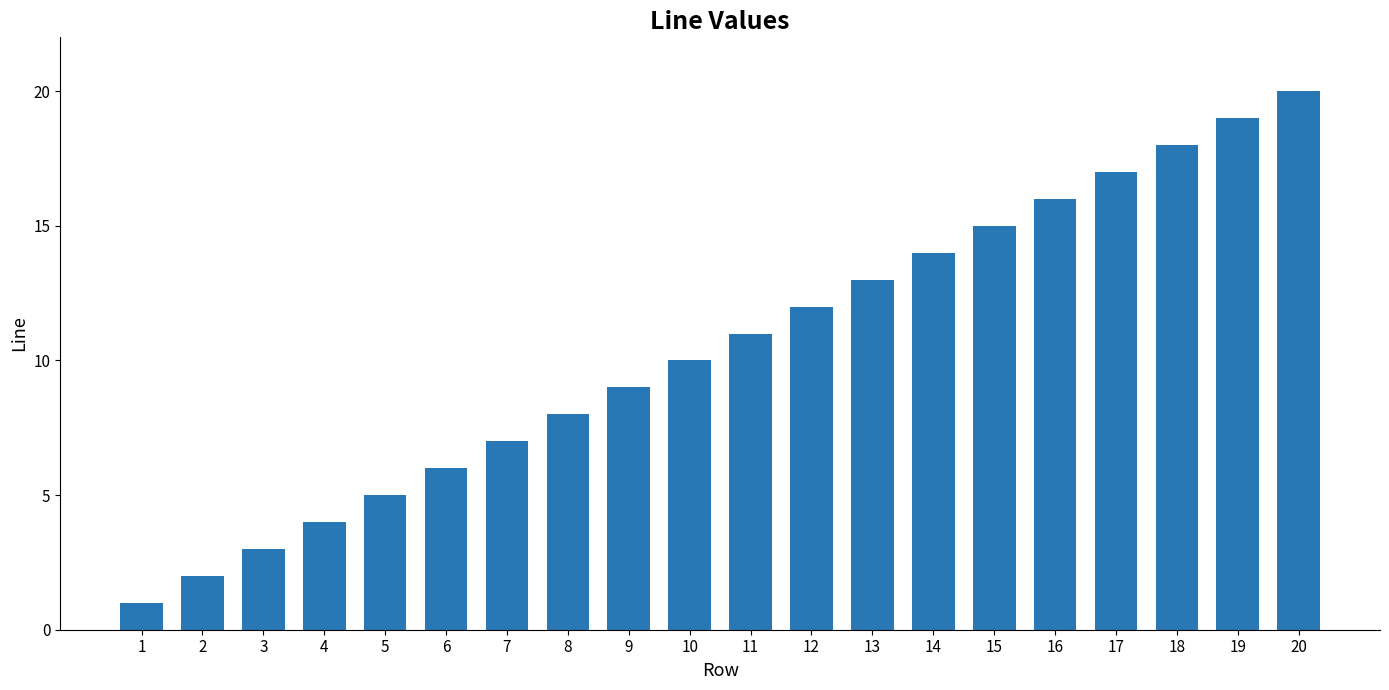

Reading left to right, what are all the values shown in this chart?

1	2	3	4	5	6	7	8	9	10	11	12	13	14	15	16	17	18	19	20